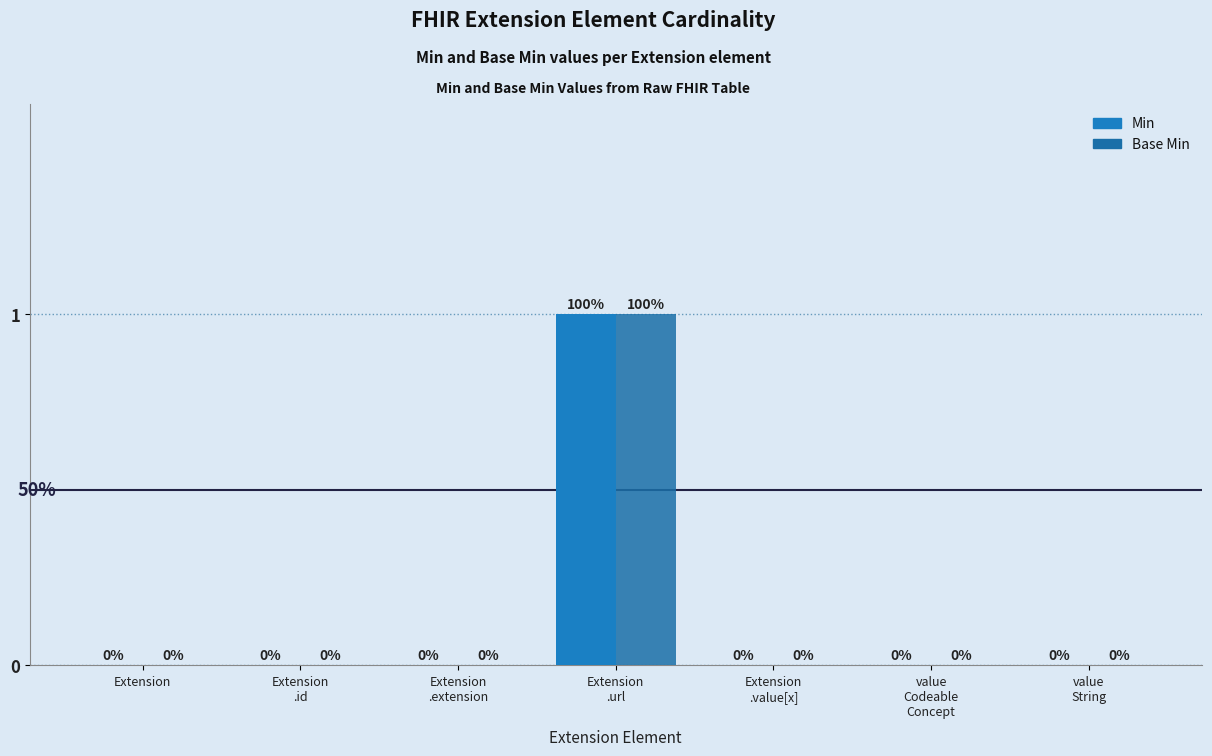

At how many categories does at least one series exceed 0?

1